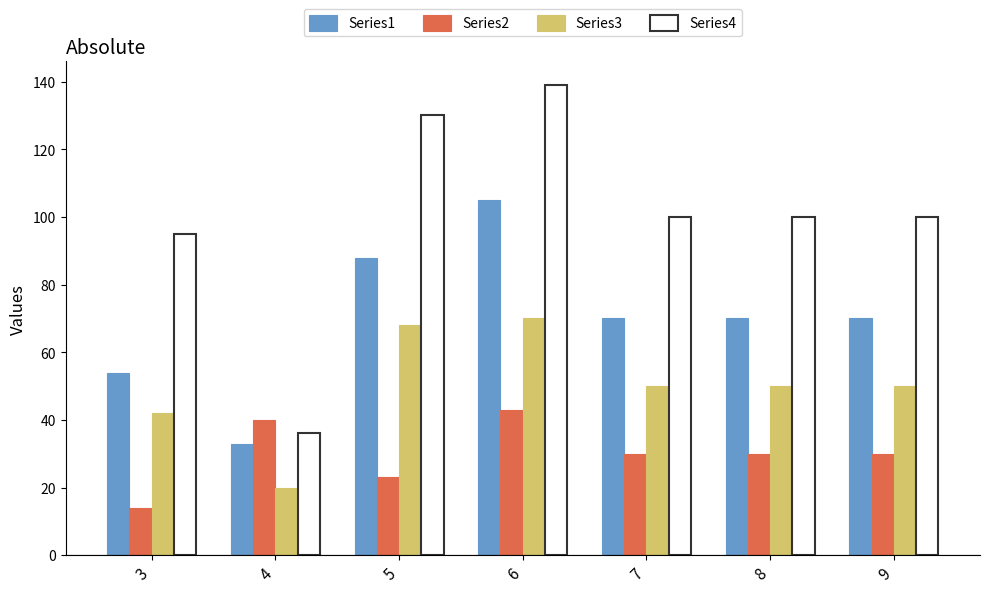

What is the spread (max minus min) of values at 4?

20